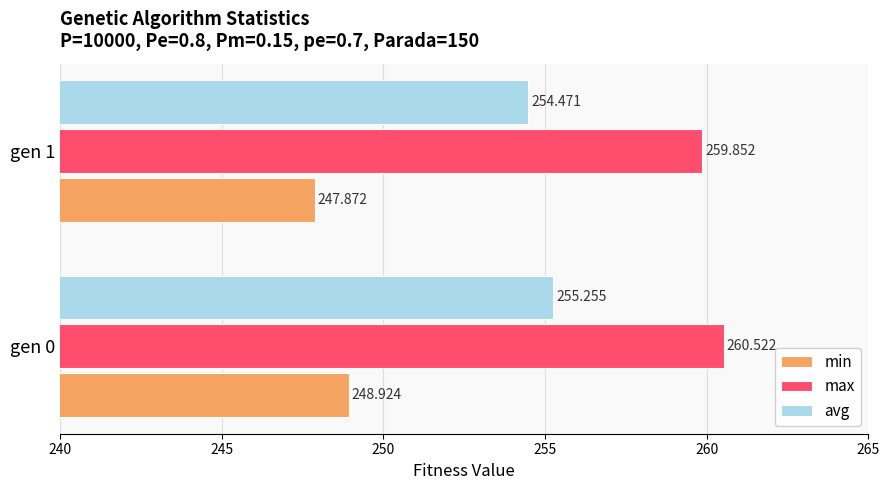

What is the sum of all min values?

496.8